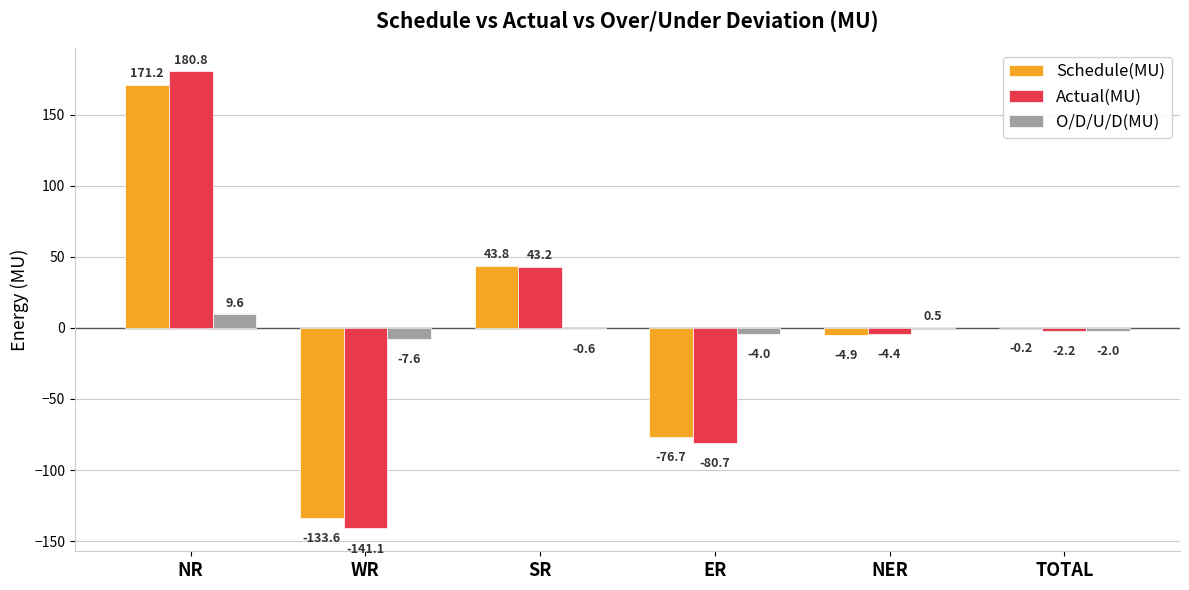

What is the average value of the Actual(MU) series?

-0.7